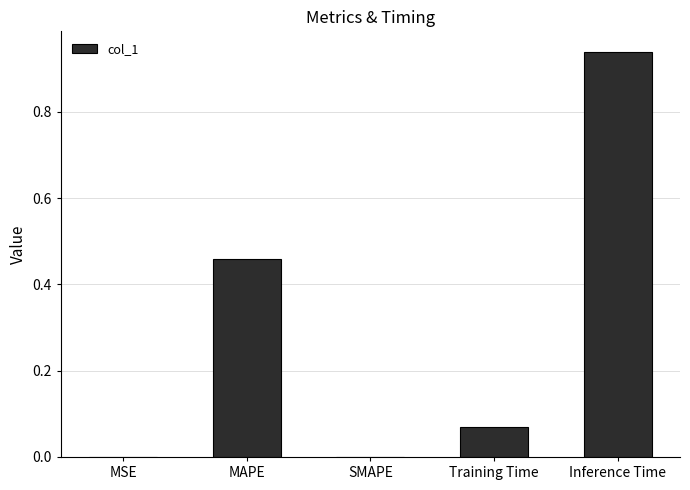

Does the chart contain stacked bars?

No